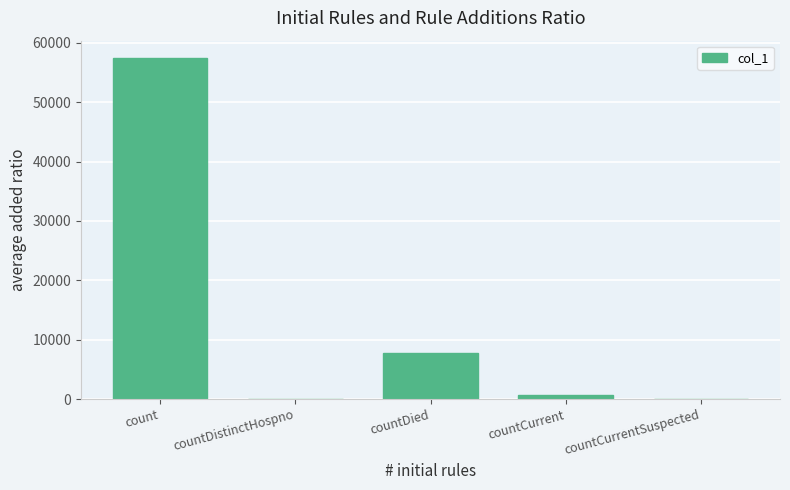

The value at countDied is 4316. True or false?

False